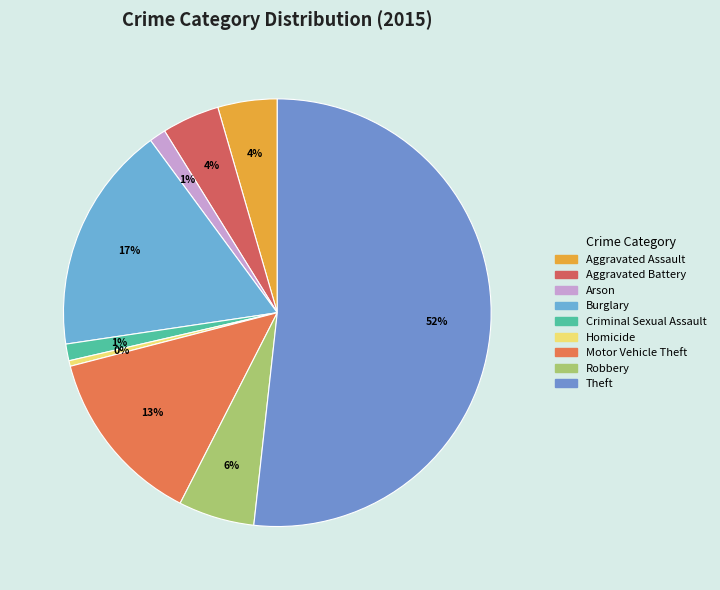

The Aggravated Battery slice represents 4% of the pie. True or false?

True